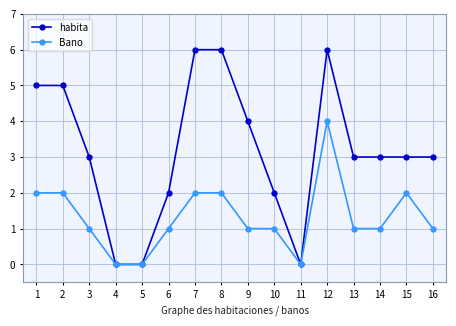

The value of Bano at 15 is 0. True or false?

False